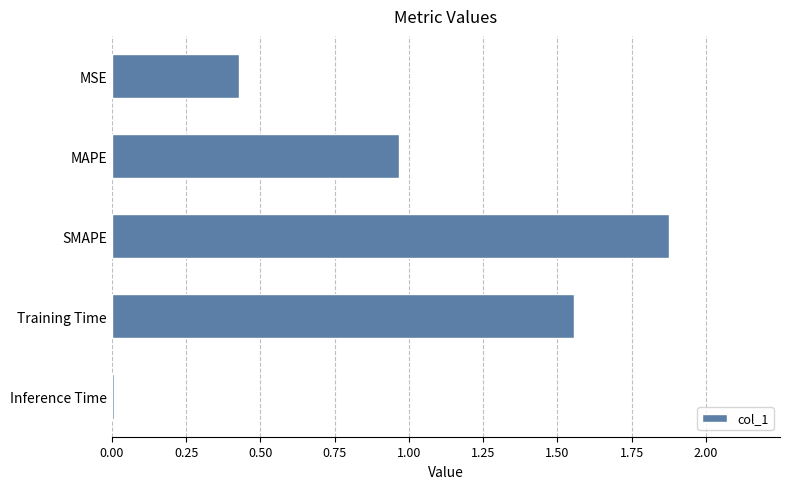

Which has a higher value, MAPE or Training Time?

Training Time